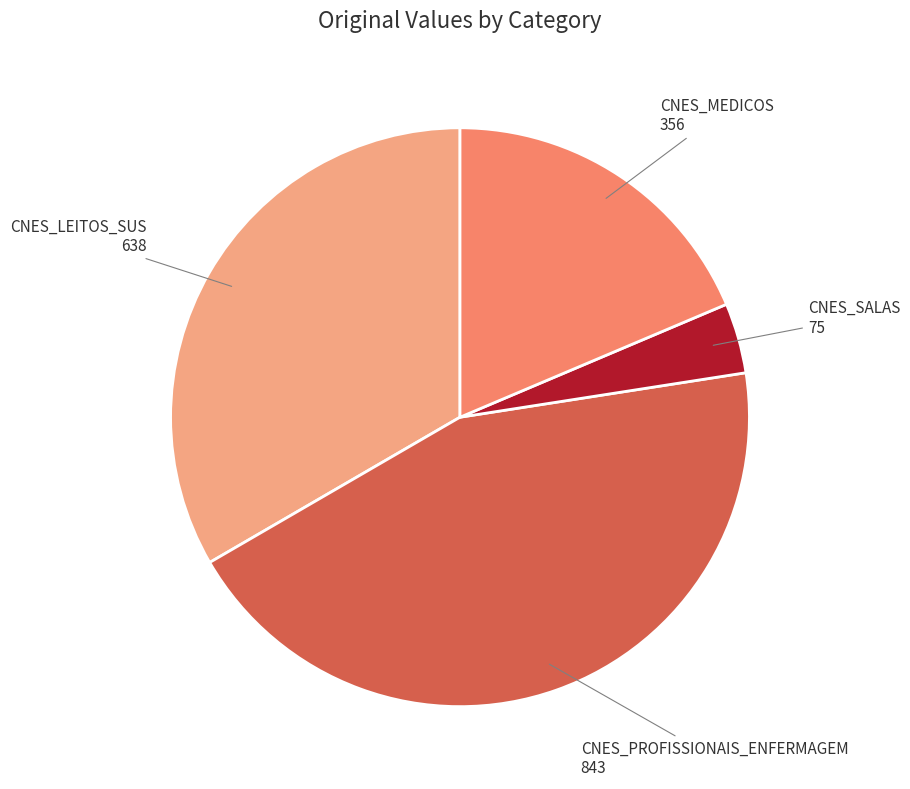

Approximately how many times larger is the value at CNES_PROFISSIONAIS_ENFERMAGEM compared to CNES_LEITOS_SUS?

1.3